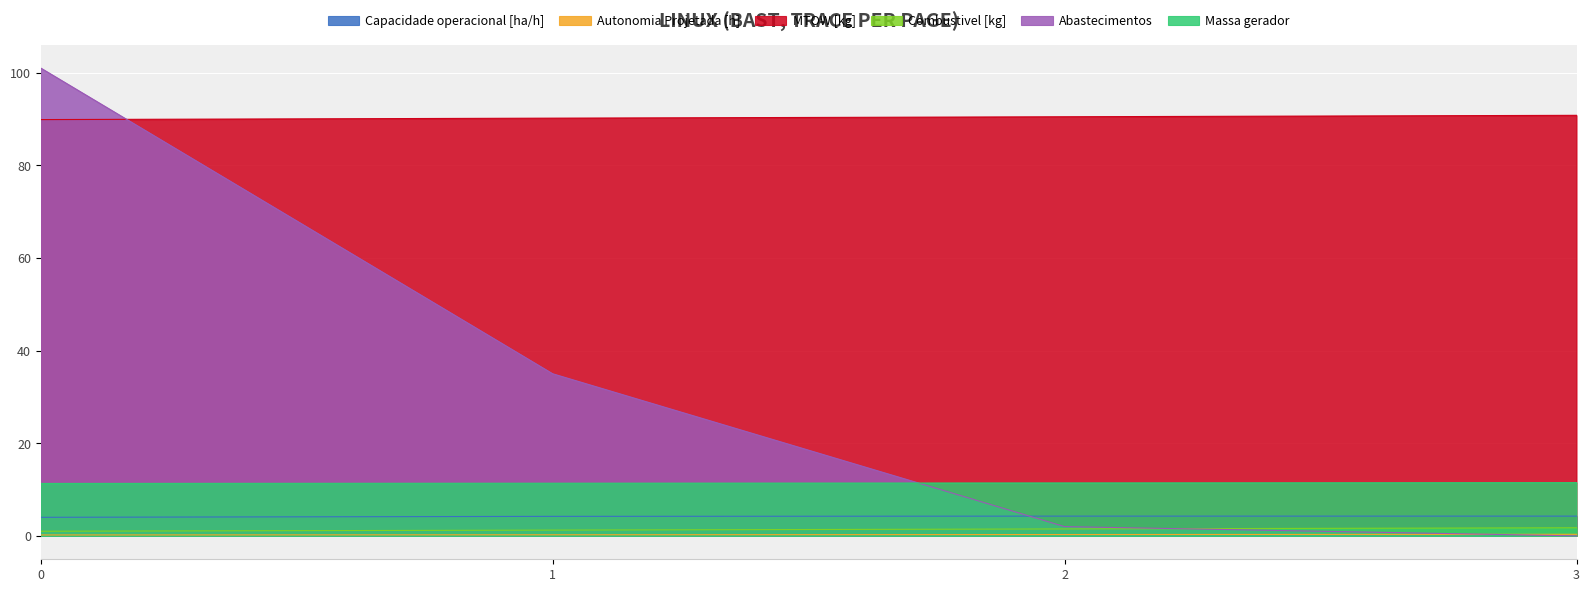

What are all the series names shown in the legend?

Capacidade operacional [ha/h], Autonomia Projetada [h], MTOW [kg], Combustivel [kg], Abastecimentos, Massa gerador